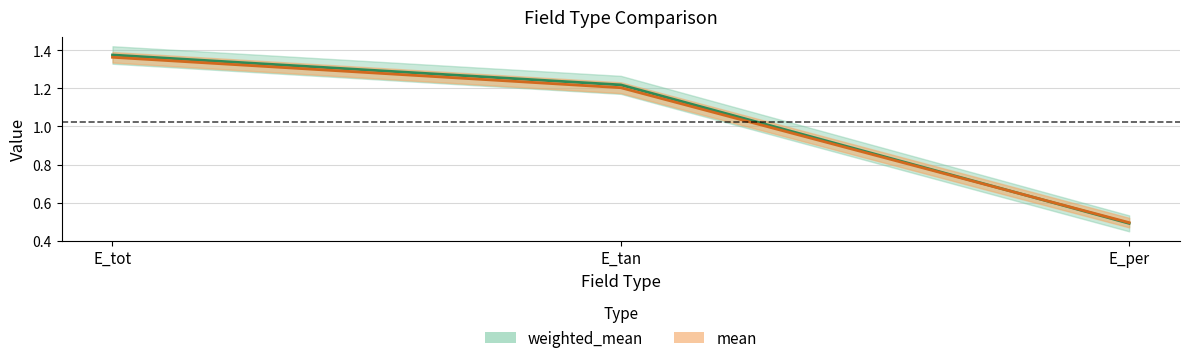

List the series in order of their peak value, lowest first.

mean, weighted_mean